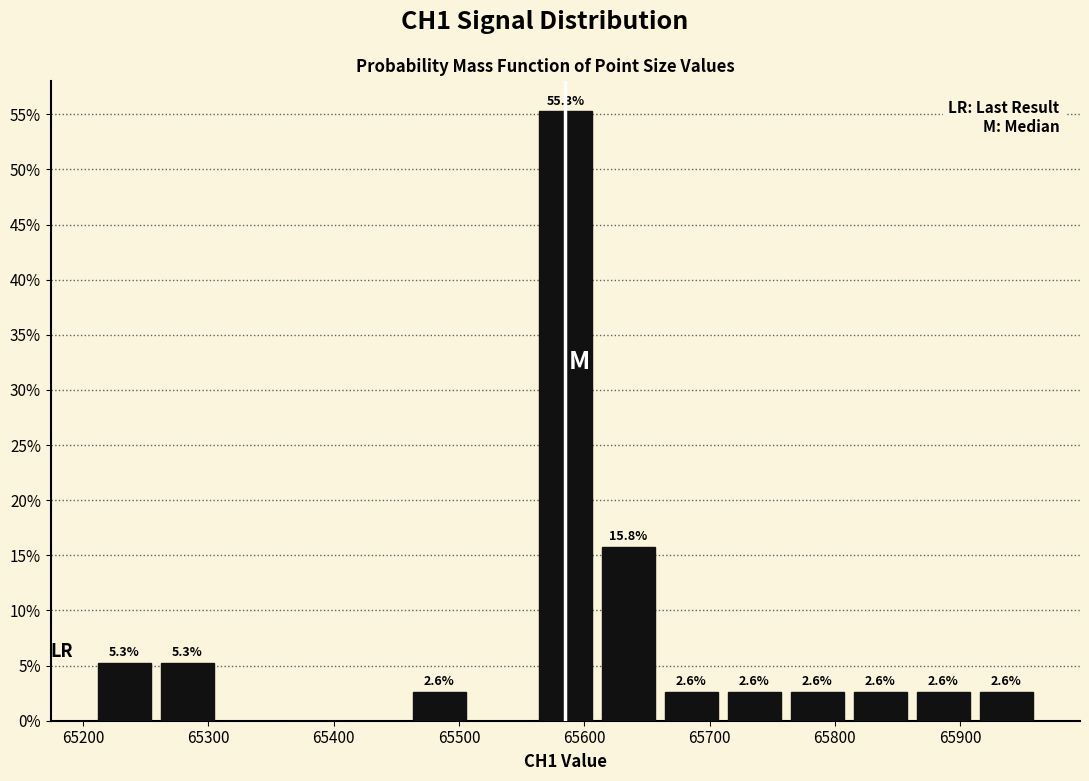

Over which range of the x-axis is the bar tallest?

65560 to 65610